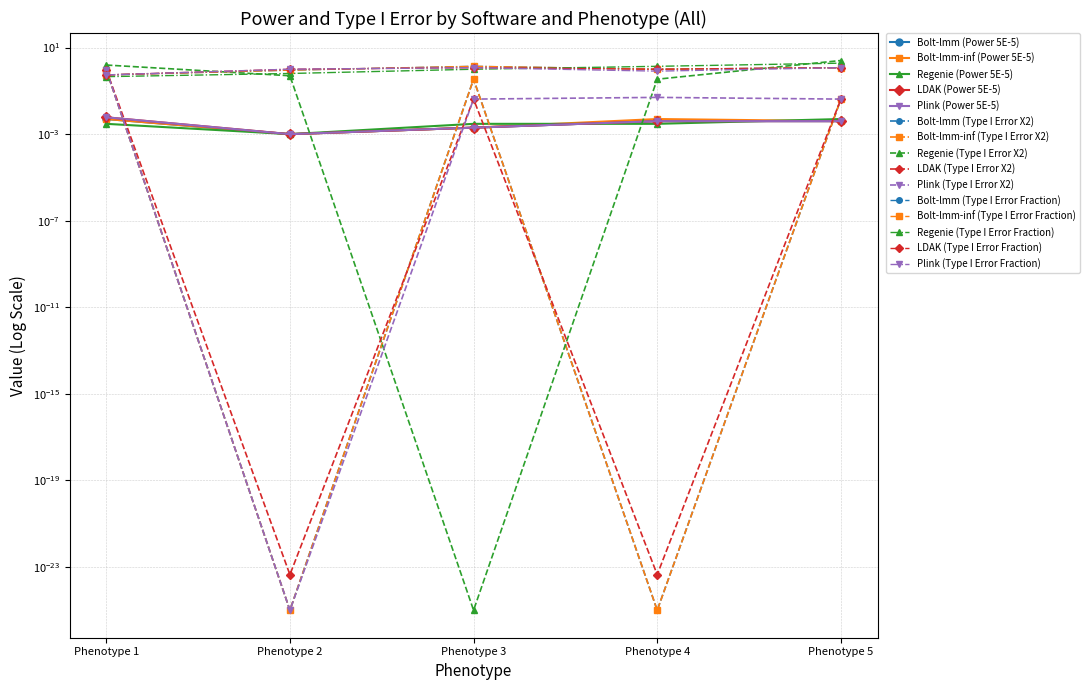

True or false: Bolt-lmm-inf has a value of 0.0 at Phenotype 3.

True